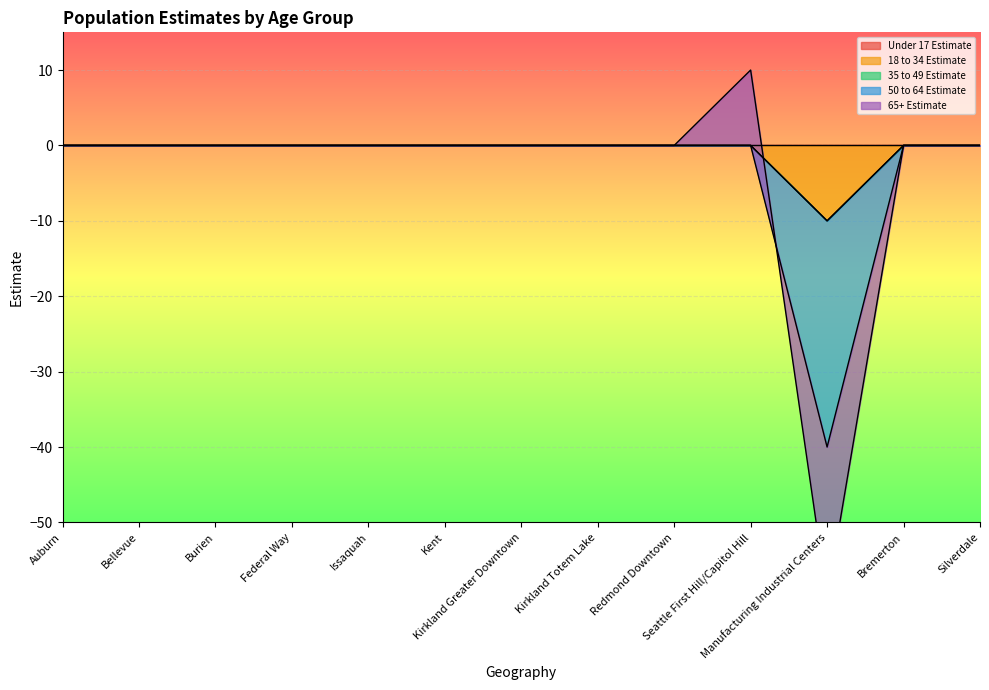

List the series in order of their peak value, highest first.

65+ Estimate, Under 17 Estimate, 18 to 34 Estimate, 35 to 49 Estimate, 50 to 64 Estimate